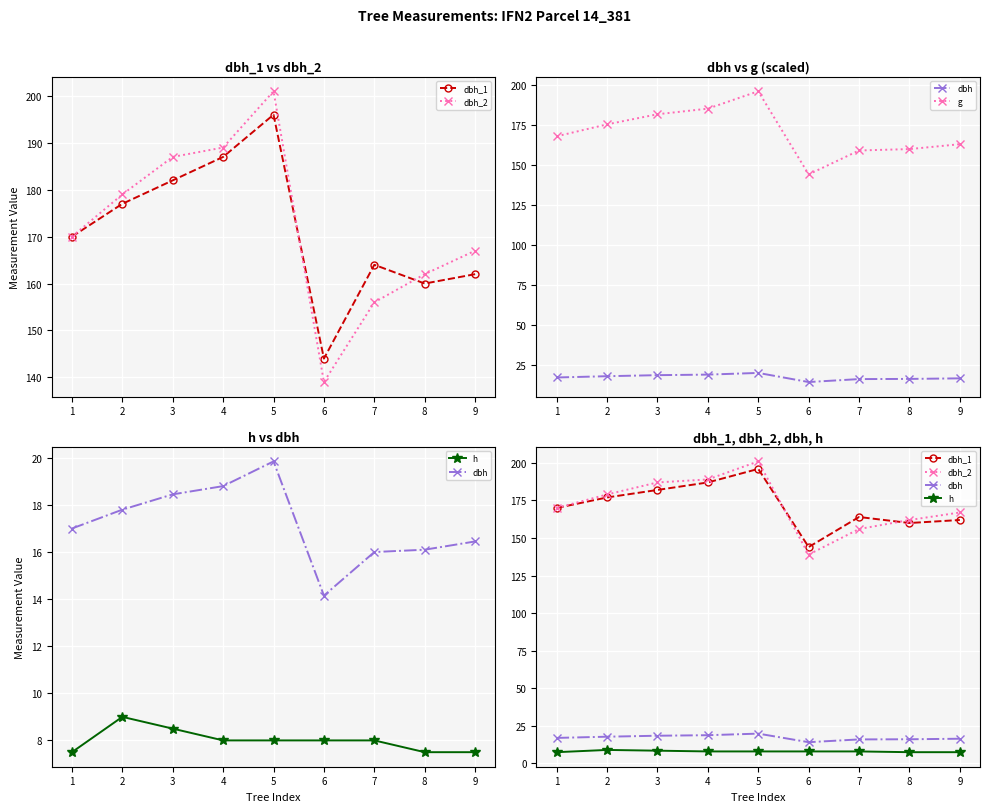

What is the difference between the maximum and minimum values in the dbh series?

5.7